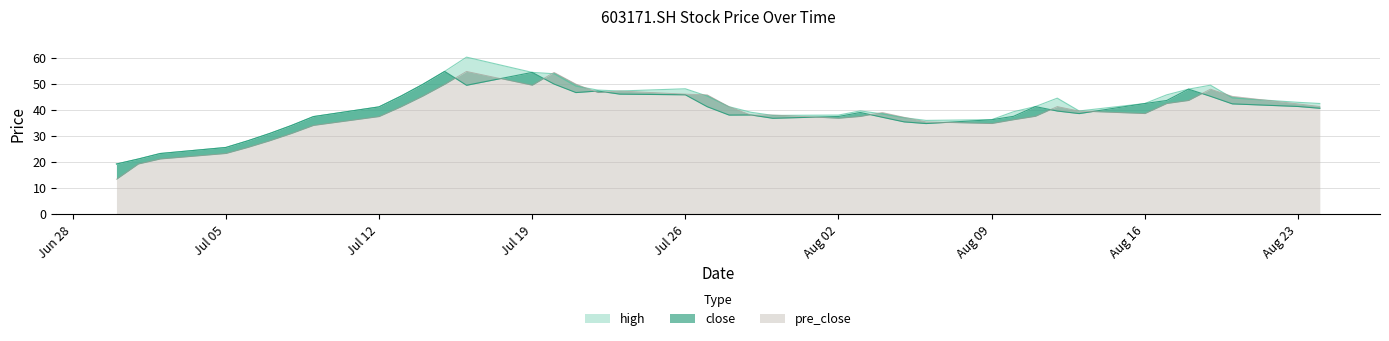

Reading left to right, transcribe all the data shown in this chart.

high: 19.2	21.1	23.2	25.6	28.1	30.9	34.0	37.4	41.1	45.3	49.8	54.8	60.3	54.4	53.9	49.1	47.6	47.2	48.1	45.3	41.2	39.1	37.9	38.0	39.6	38.4	37.0	36.0	36.2	39.3	41.3	44.5	39.6	42.4	45.8	48.0	49.5	44.6	42.9	42.5
close: 19.2	21.1	23.2	25.6	28.1	30.9	34.0	37.4	41.1	45.3	49.8	54.8	49.5	54.4	49.9	46.6	47.2	46.0	45.8	41.2	38.0	38.0	36.8	37.5	39.0	37.2	35.4	34.7	36.2	37.5	41.3	39.5	38.6	42.4	43.6	48.0	45.2	42.3	41.3	40.6
pre_close: 13.3	19.2	21.1	23.2	25.6	28.1	30.9	34.0	37.4	41.1	45.3	49.8	54.8	49.5	54.4	49.9	46.6	47.2	46.0	45.8	41.2	38.0	38.0	36.8	37.5	39.0	37.2	35.4	34.7	36.2	37.5	41.3	39.5	38.6	42.4	43.6	48.0	45.2	42.3	41.3